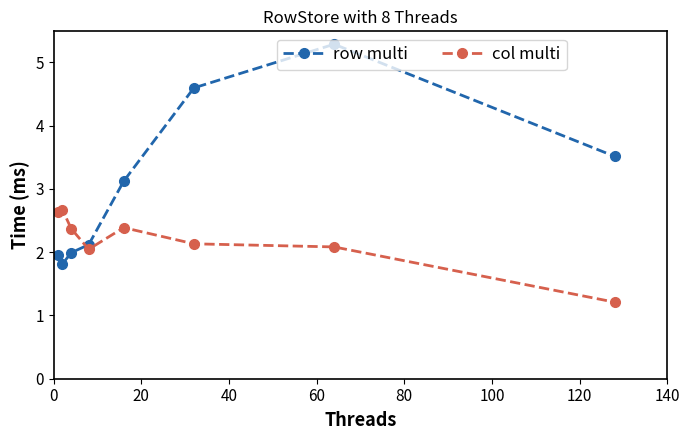

Count the row multi values in the range 1 to 4.

6